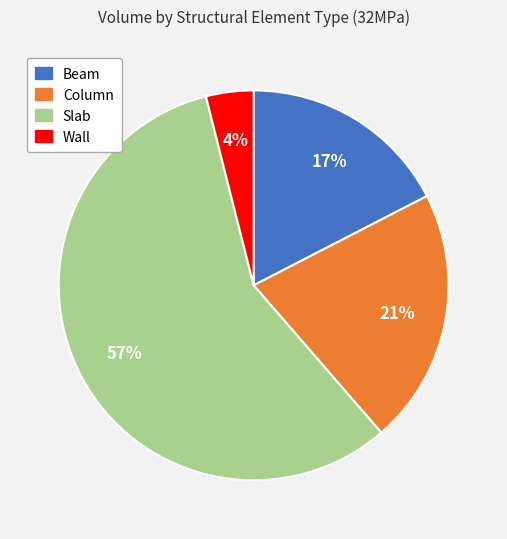

What percentage is the Wall slice, to the nearest percent?

4%